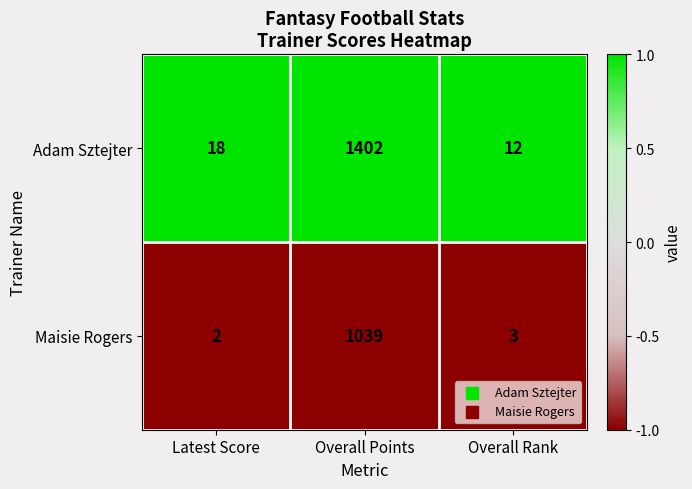

Which label corresponds to the smallest value in the chart?

Latest Score